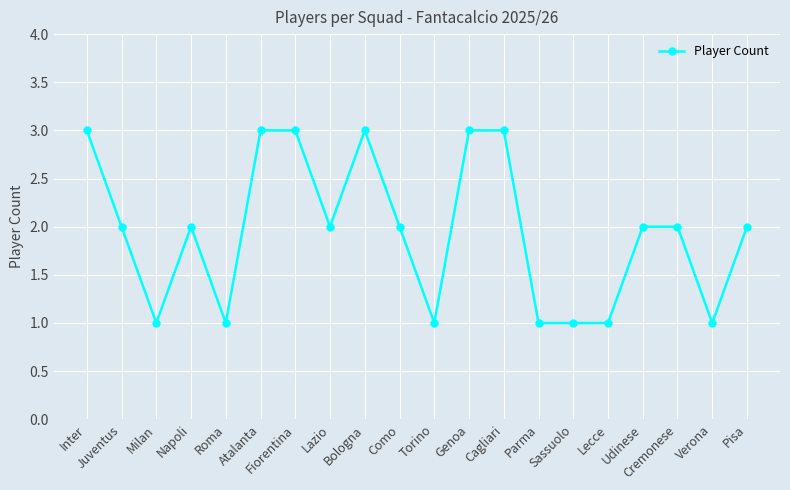

What is the maximum value shown in the chart?

3